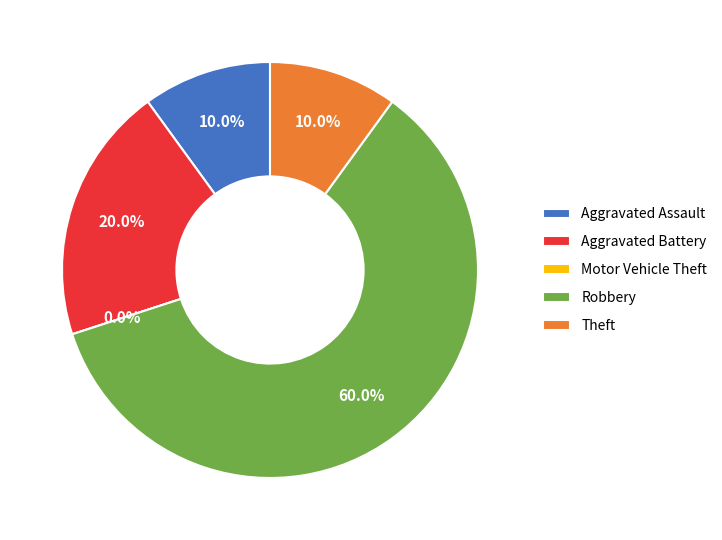

True or false: Robbery accounts for 60% of the total.

True